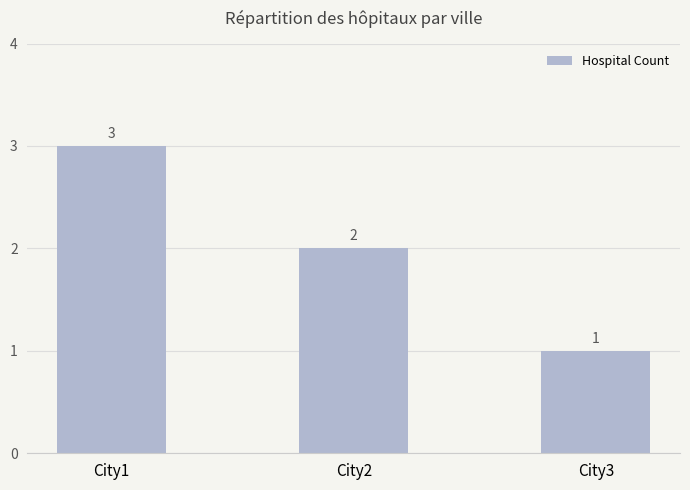

List the labels in order of value, smallest first.

City3, City2, City1